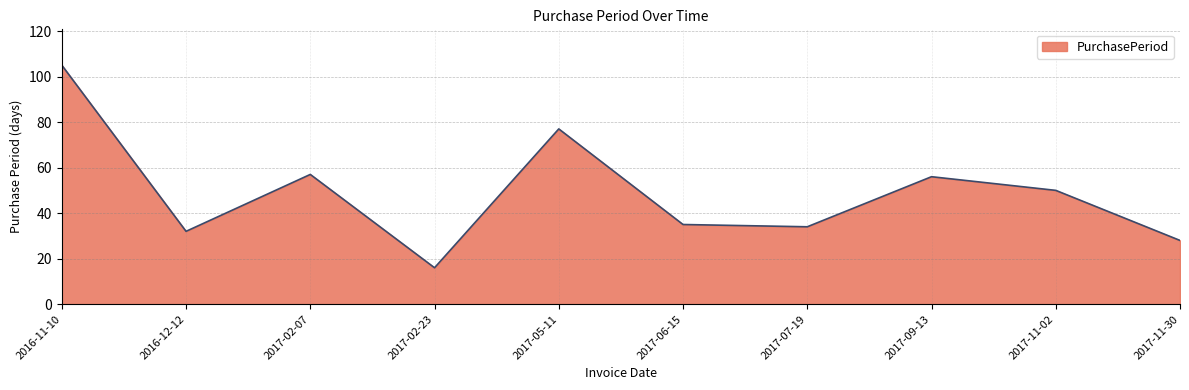

Approximately how many times larger is the value at 2017-11-02 compared to 2017-02-23?

3.1